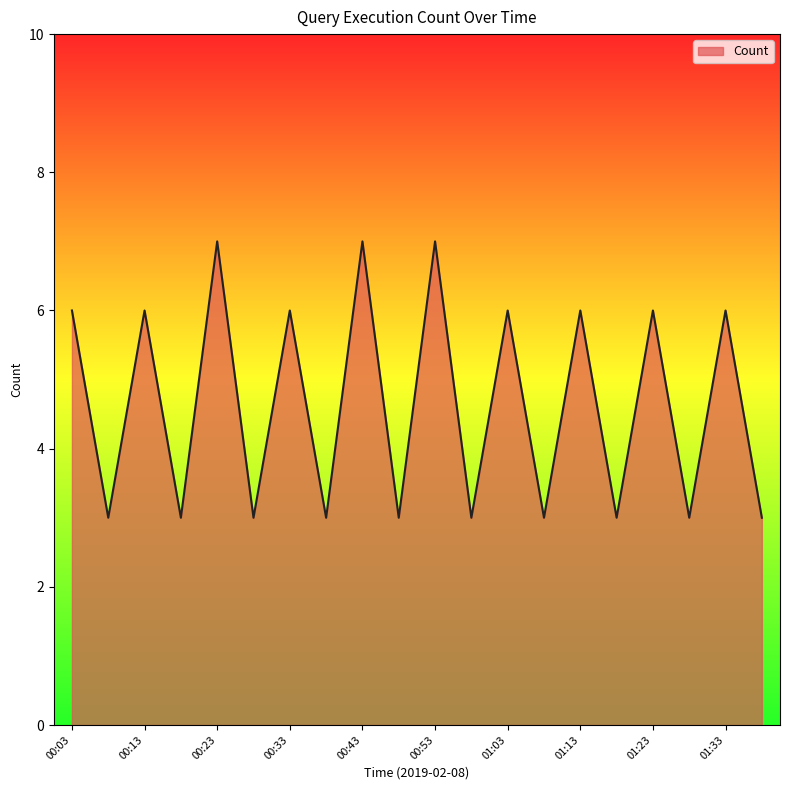

What is the difference between the maximum and minimum values?

4